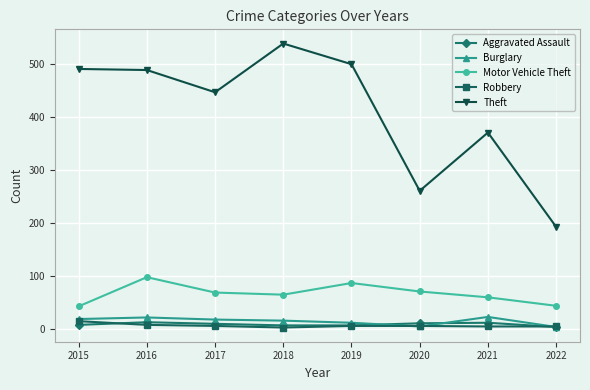

Is the value of Theft at 2017 greater than the value of Motor Vehicle Theft at 2021?

Yes